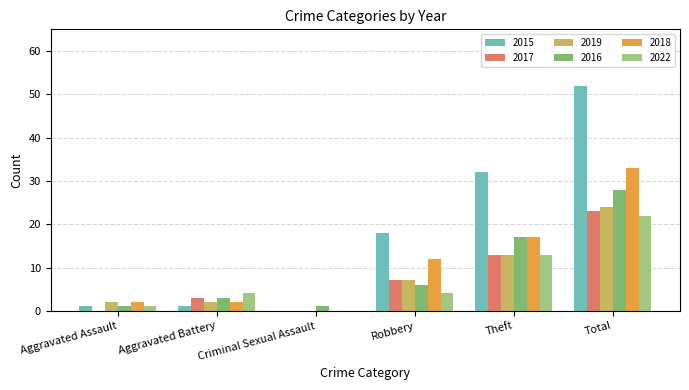

How many series are shown in this chart?

6